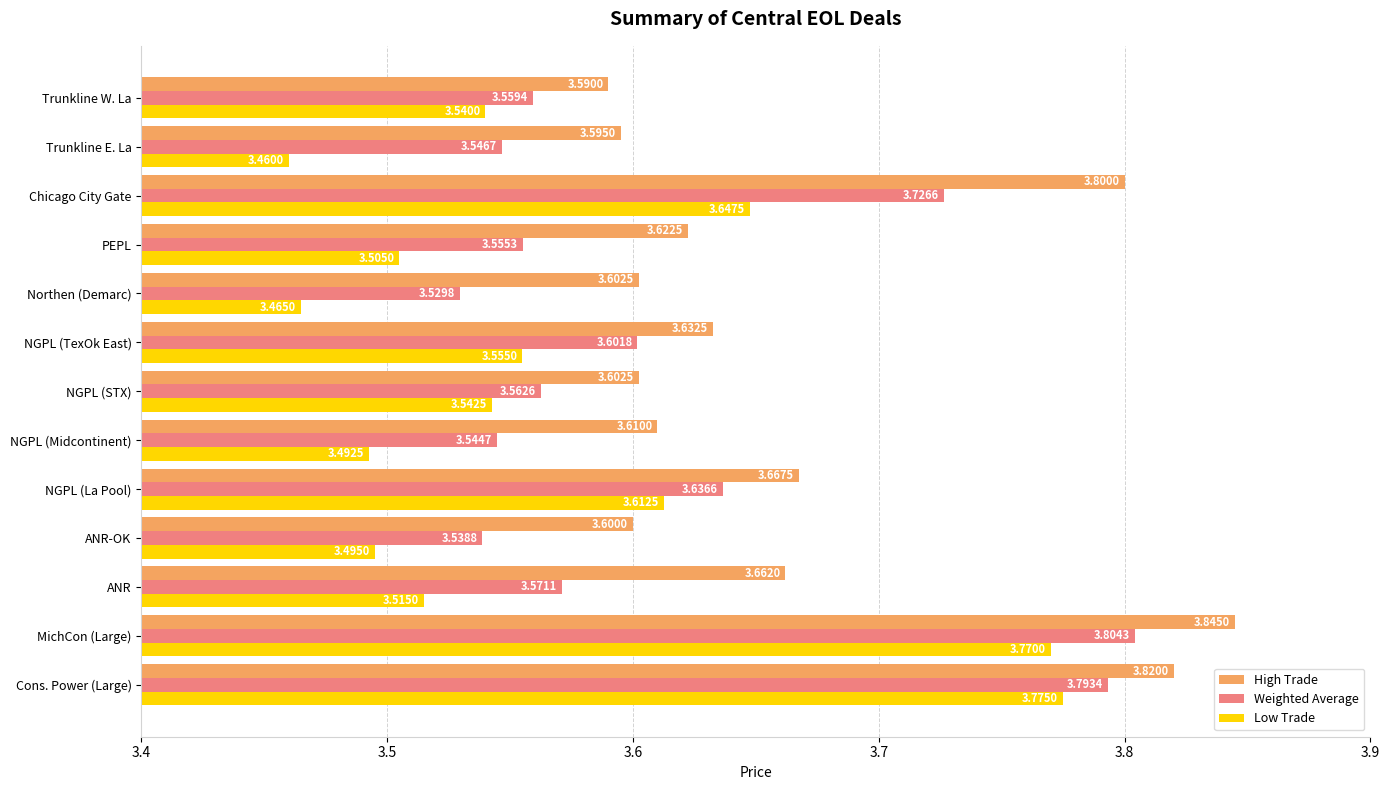

List the series in order of their peak value, highest first.

High Trade, Weighted Average, Low Trade